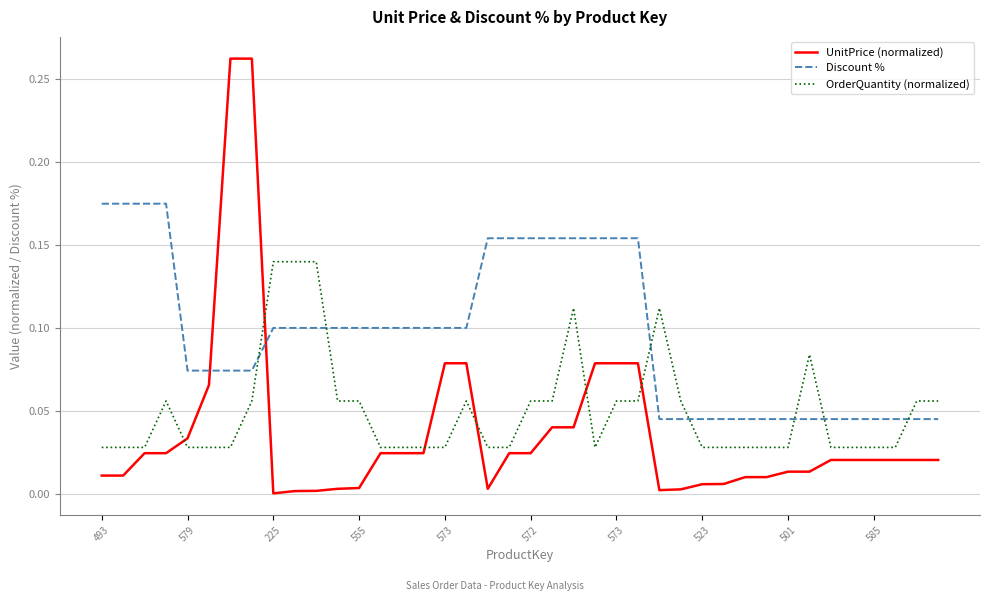

Which series has the widest spread of values?

UnitPrice (normalized)